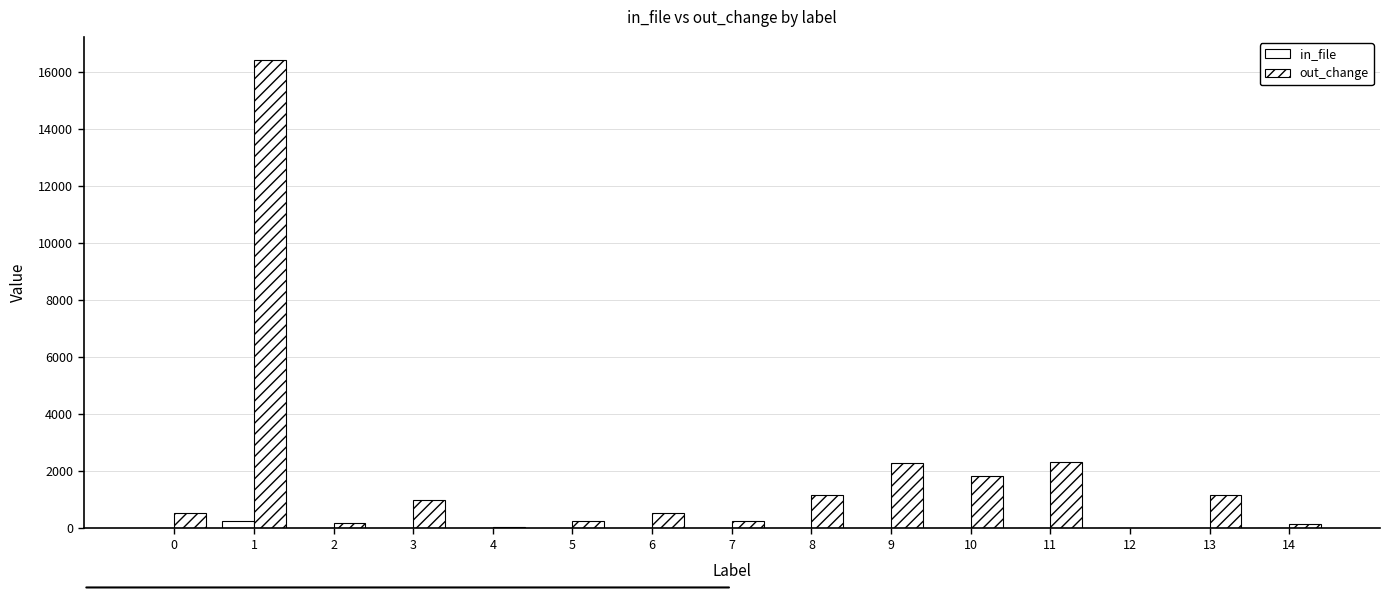

How many groups of bars are there?

15